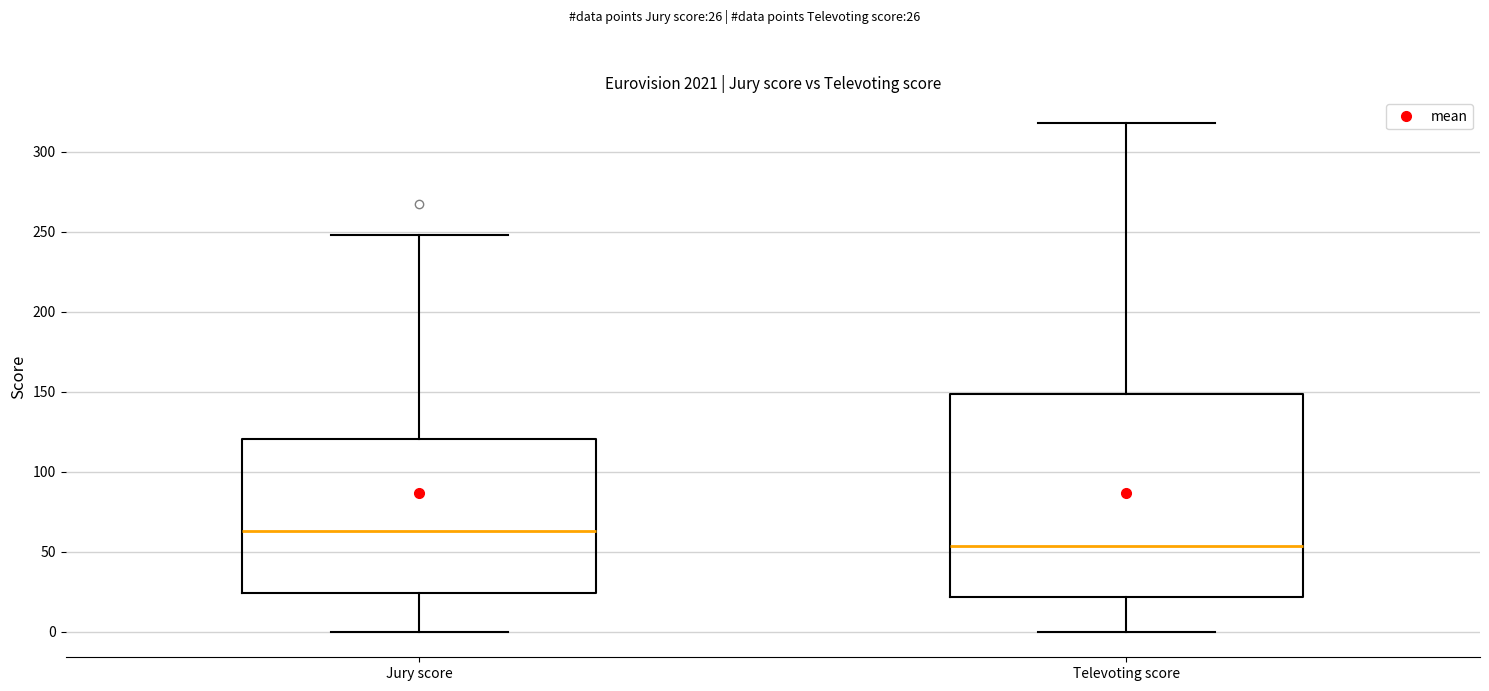

Where is the upper edge of the box for Jury score on the y-axis? The values are not printed on the chart, so give them approximately, as read against the axis.

120